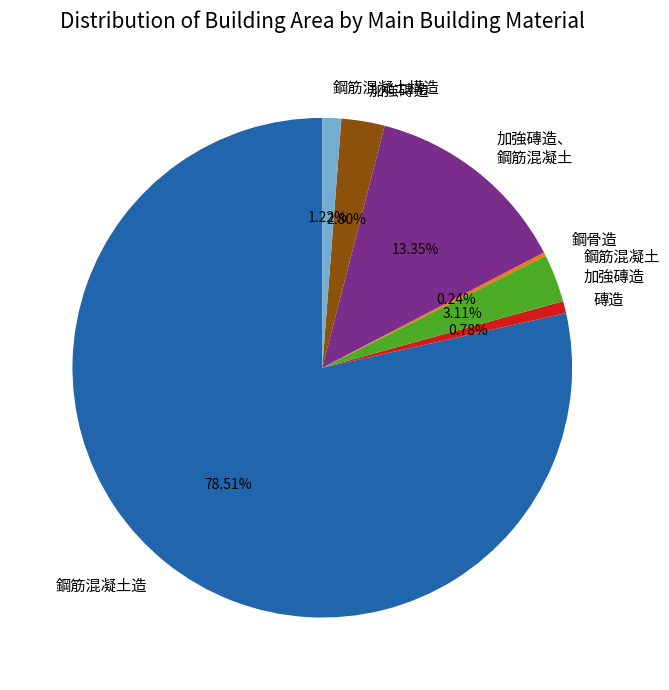

Between 鋼筋混凝土造 and 鋼筋混凝土構造, which is larger?

鋼筋混凝土造